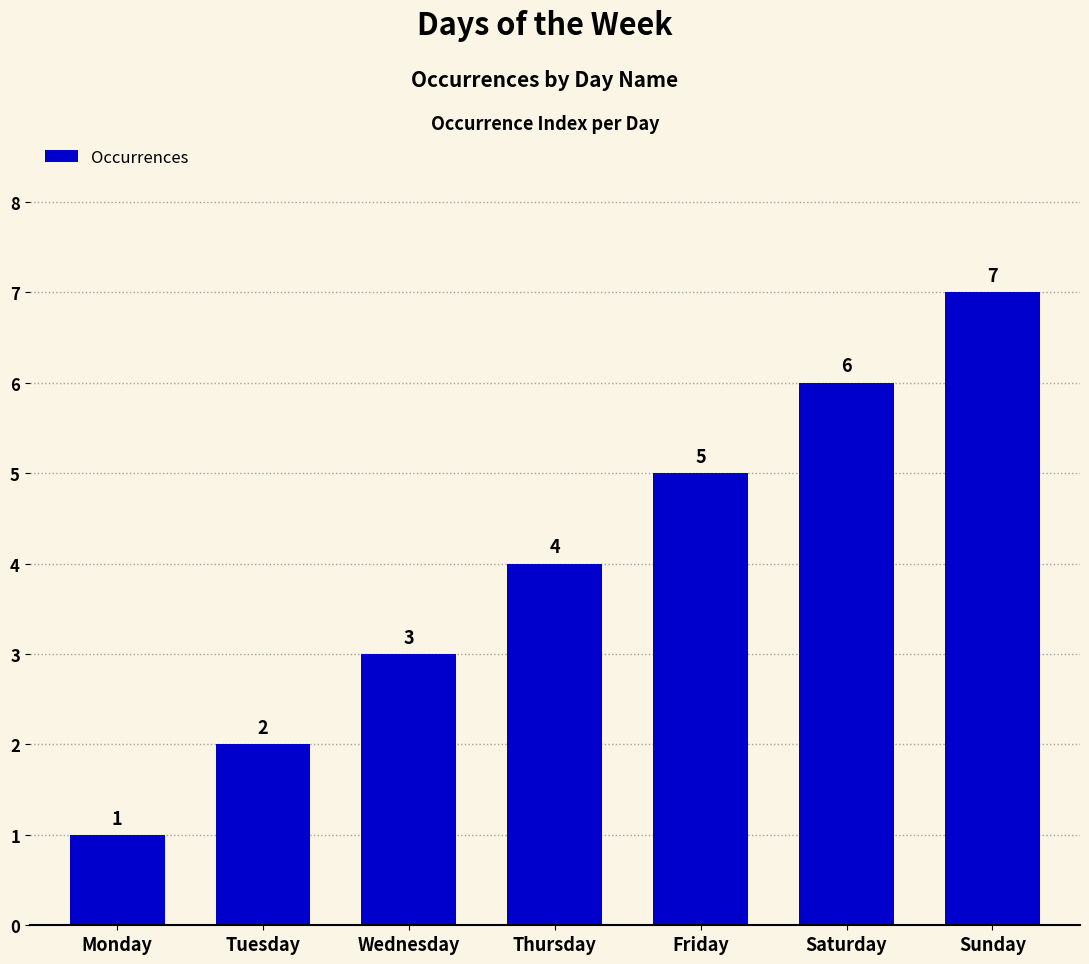

The chart shows a value of 6 at Saturday. True or false?

True